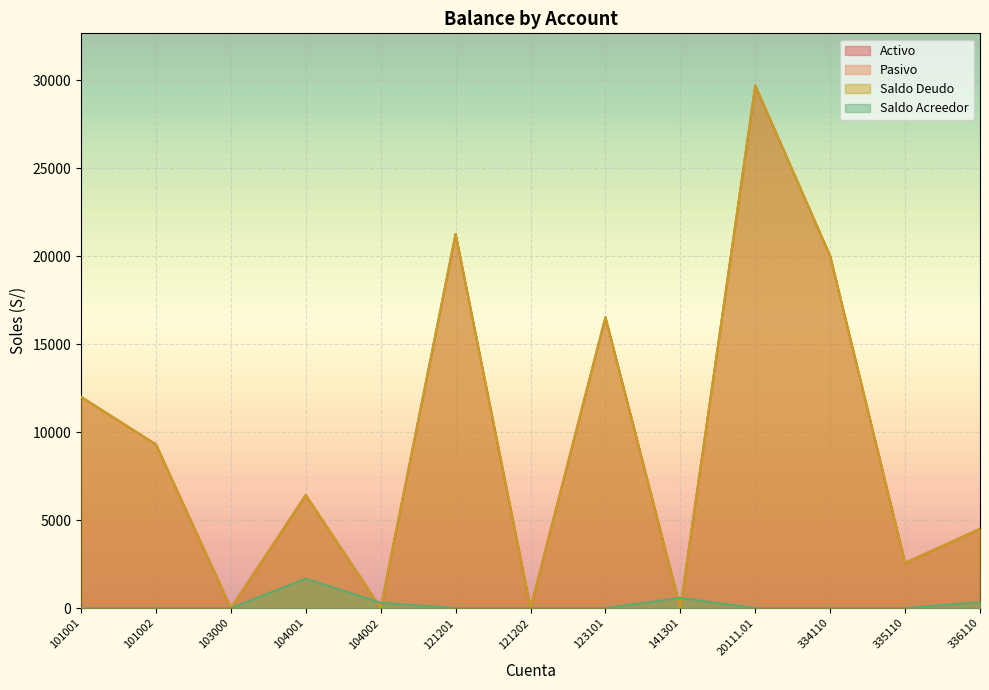

The value of Saldo Deudo at 101001 is 12000.0. True or false?

True